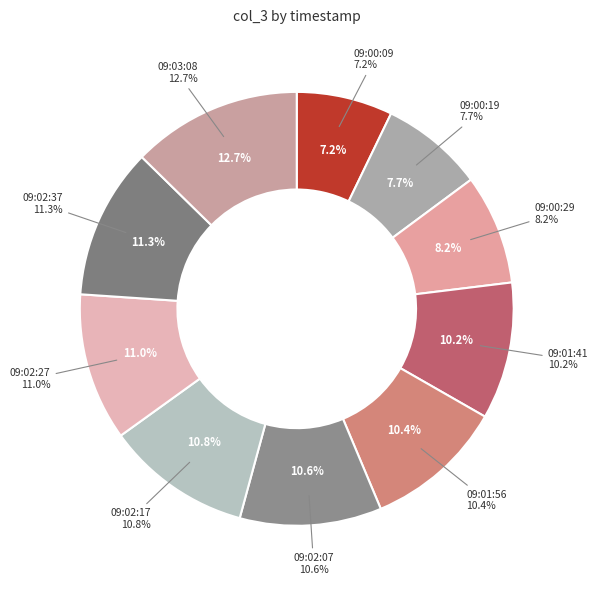

Count the number of slices in the pie.

10